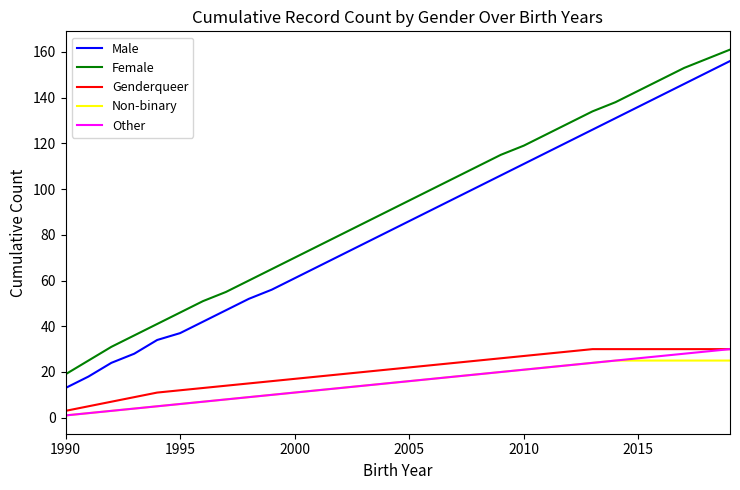

True or false: Female and Male intersect in this chart.

False